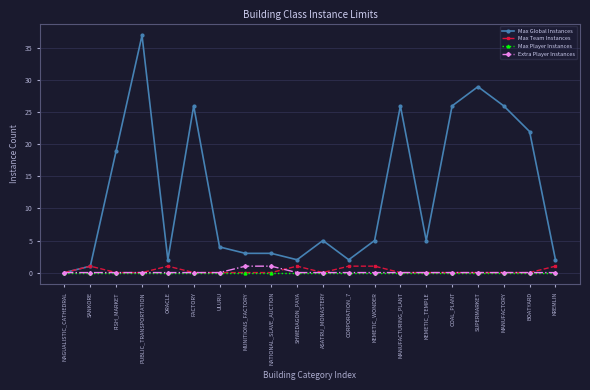

True or false: Max Global Instances has a value of 18 at MANUFACTORY.

False